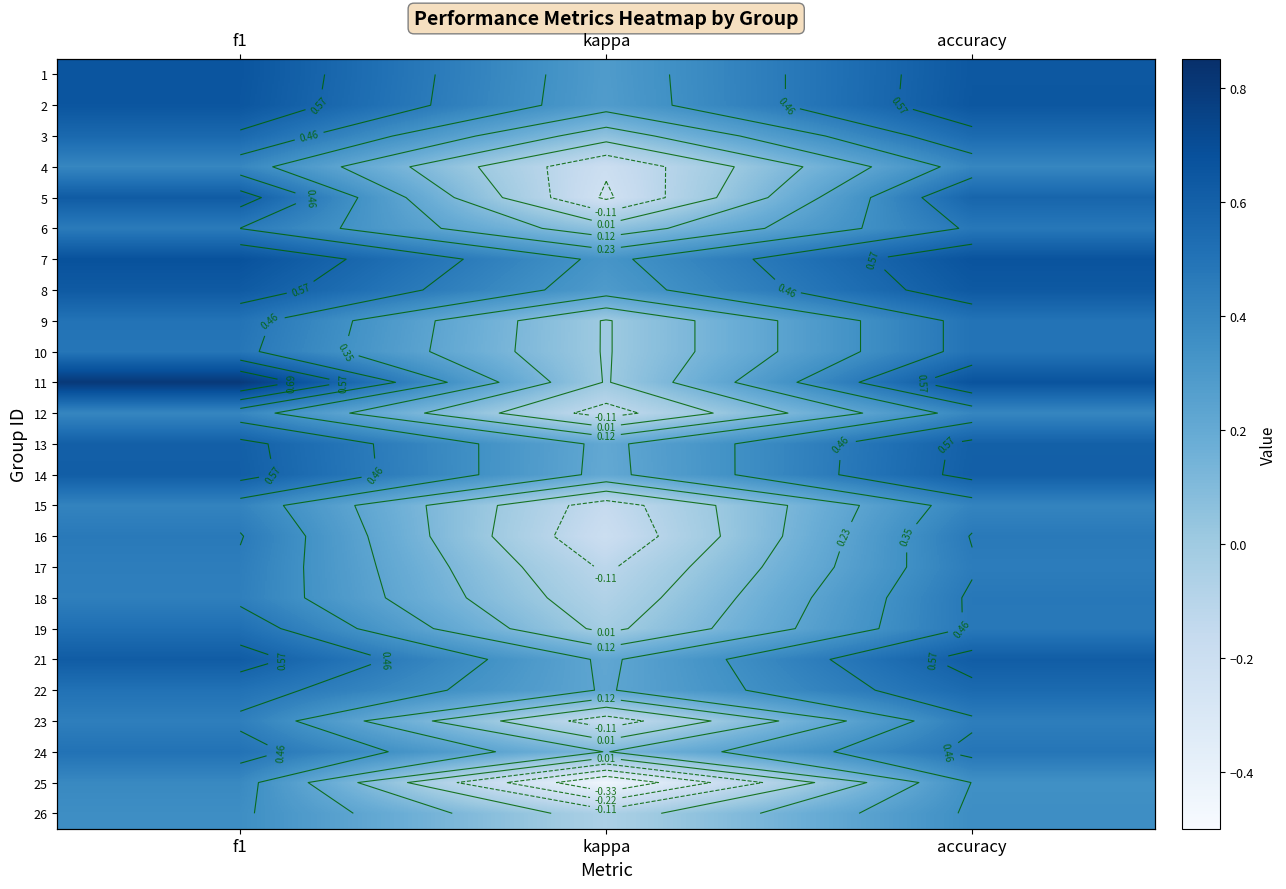

What is the total value across all series at kappa?

0.4